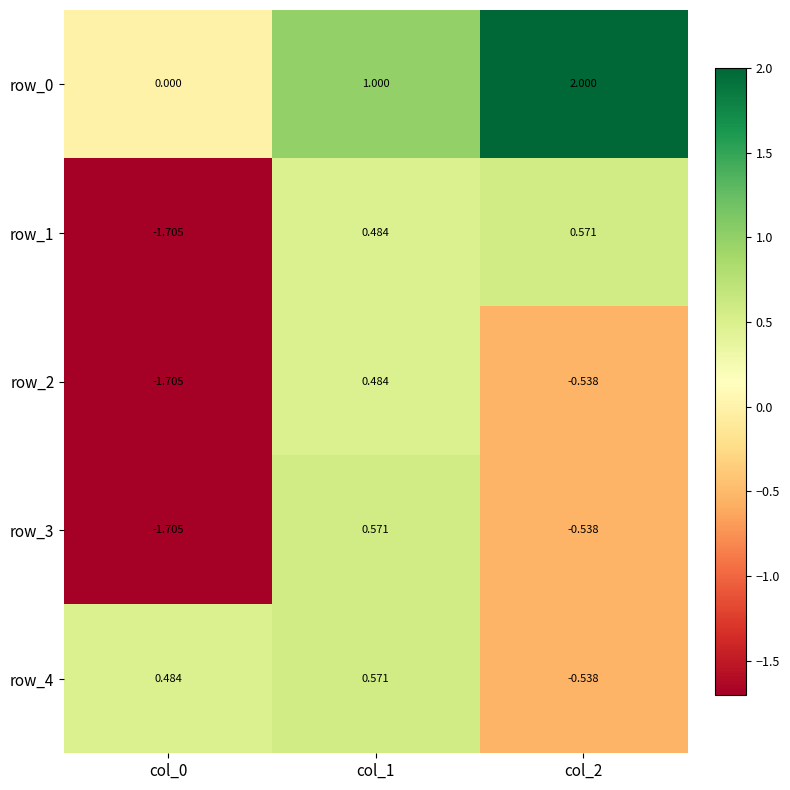

Between col_0 and col_2, which series saw the biggest shift?

row_1